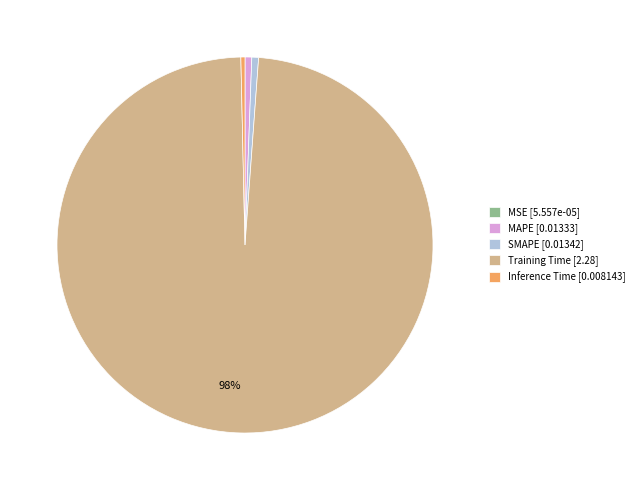

Is Training Time [2.28] the majority of the pie?

Yes